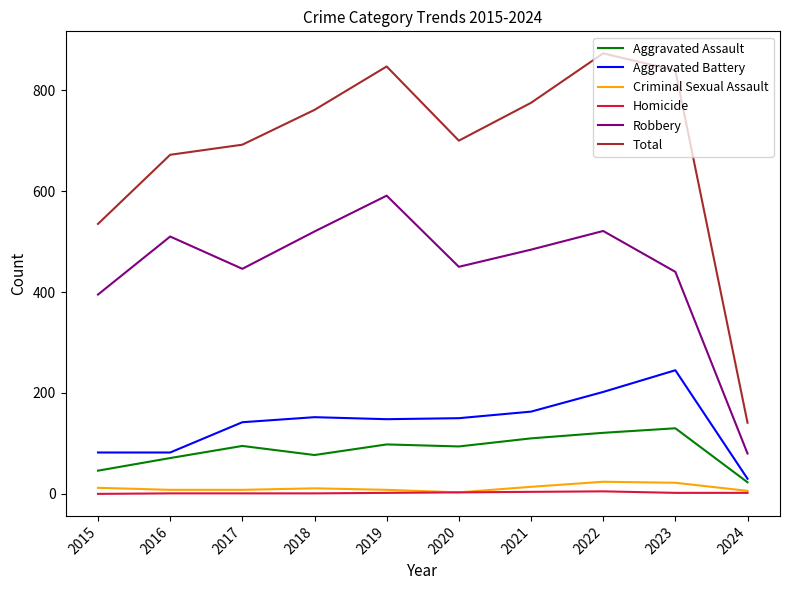

Which series has the widest spread of values?

Total